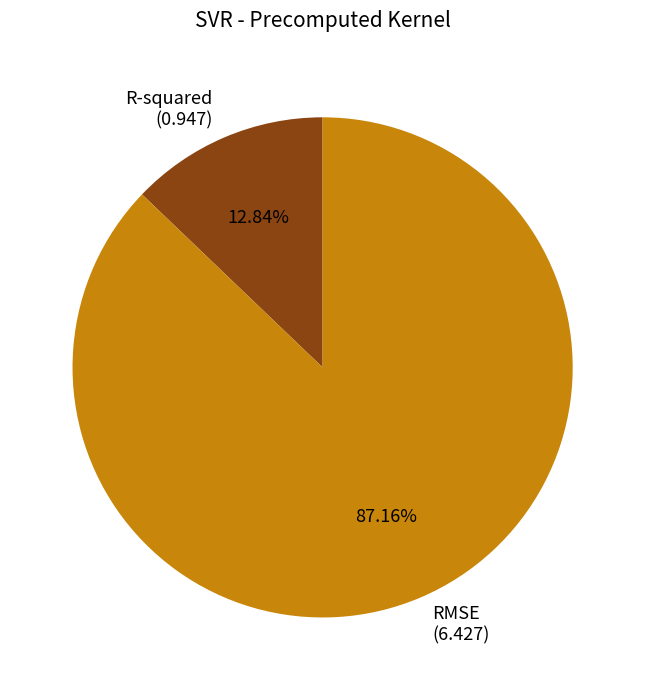

How many segments does this pie chart have?

2